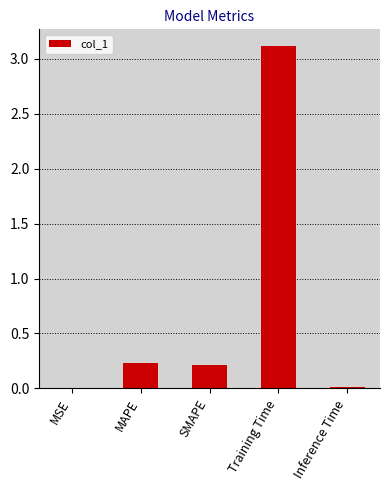

What is the greatest value displayed?

3.1